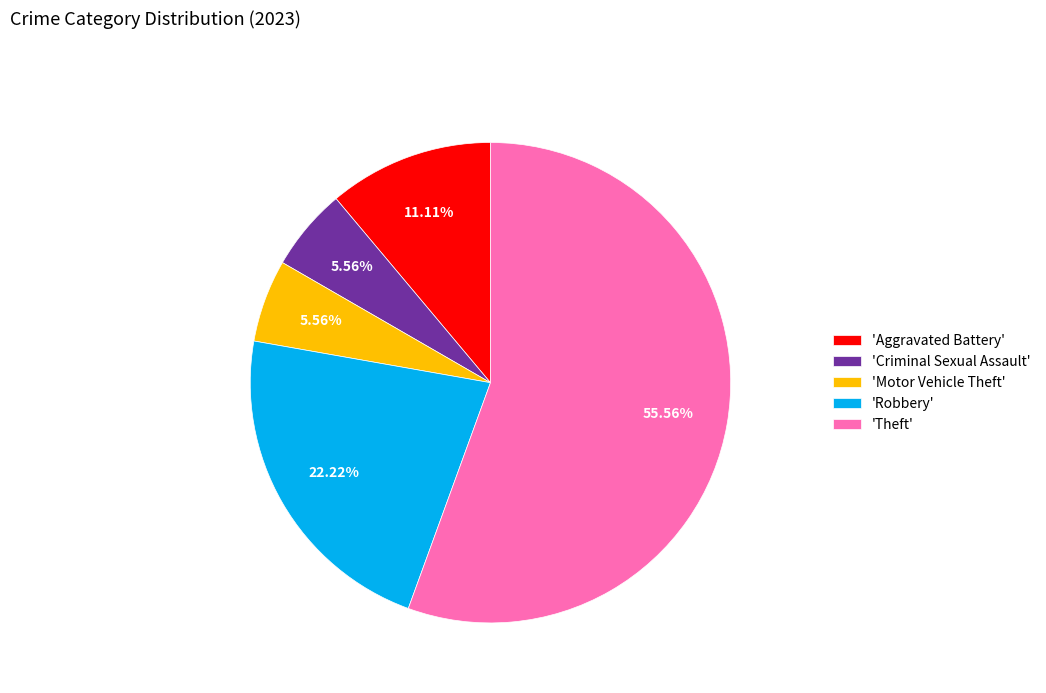

Which slice is the largest?

'Theft'